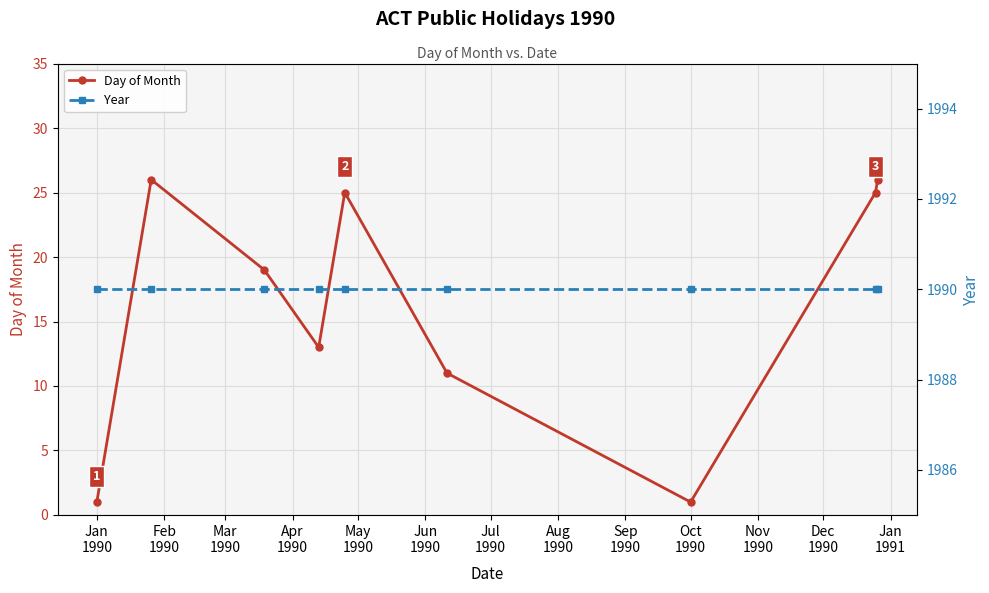

True or false: Day of Month has more than 2 points higher than both neighbors.

False